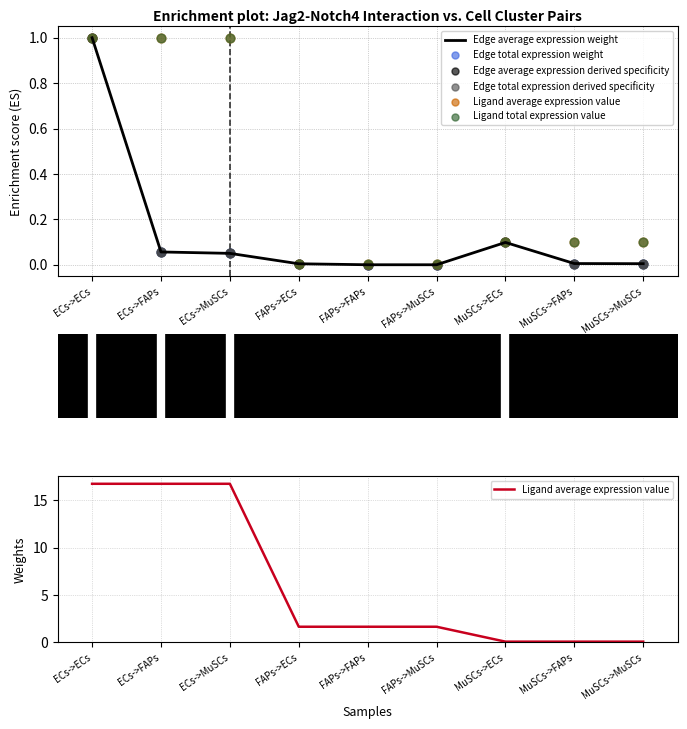

What are all the series names shown in the legend?

Edge average expression weight, Edge total expression weight, Edge average expression derived specificity, Edge total expression derived specificity, Ligand average expression value, Ligand total expression value